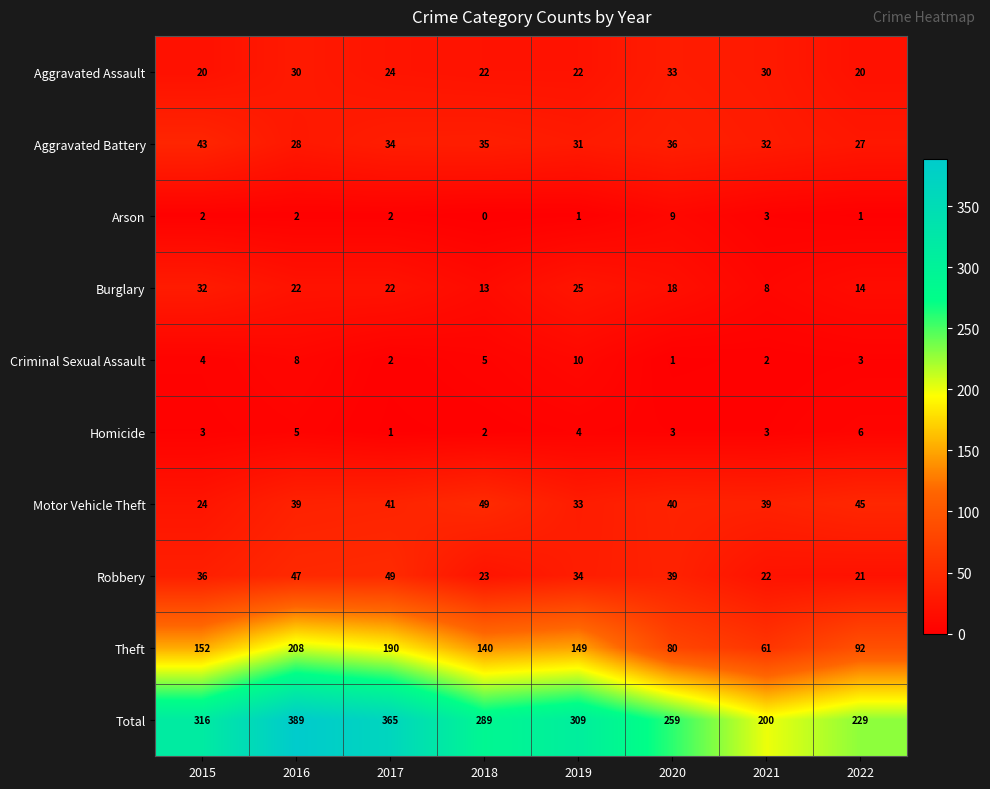

How many series are shown in this chart?

10